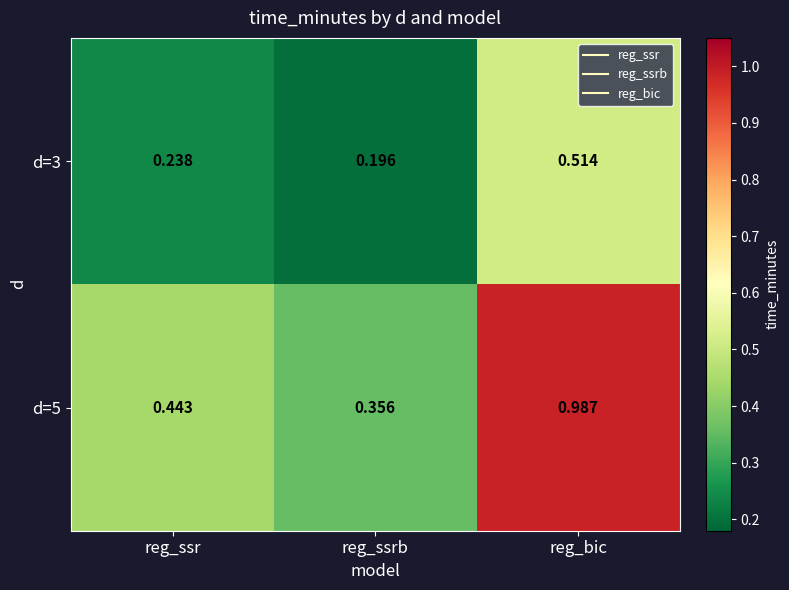

Which series changed the most between reg_ssrb and reg_bic?

d=5